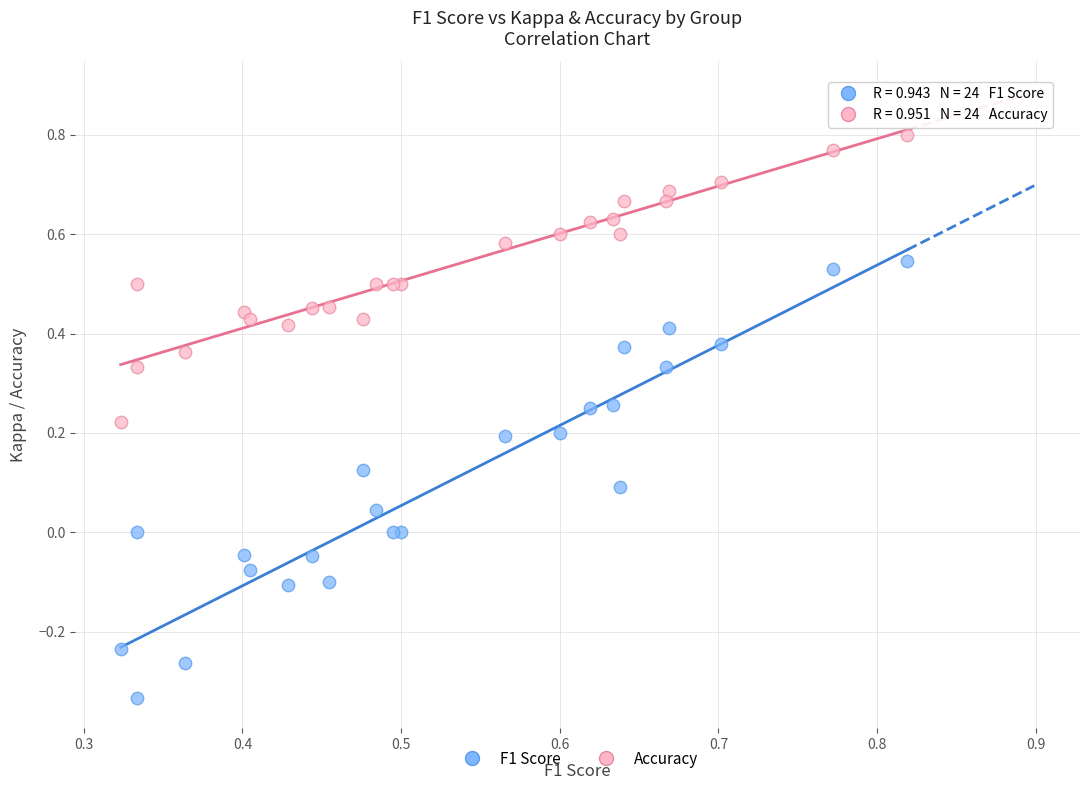

Which series contains the lowest Y value?

F1 Score